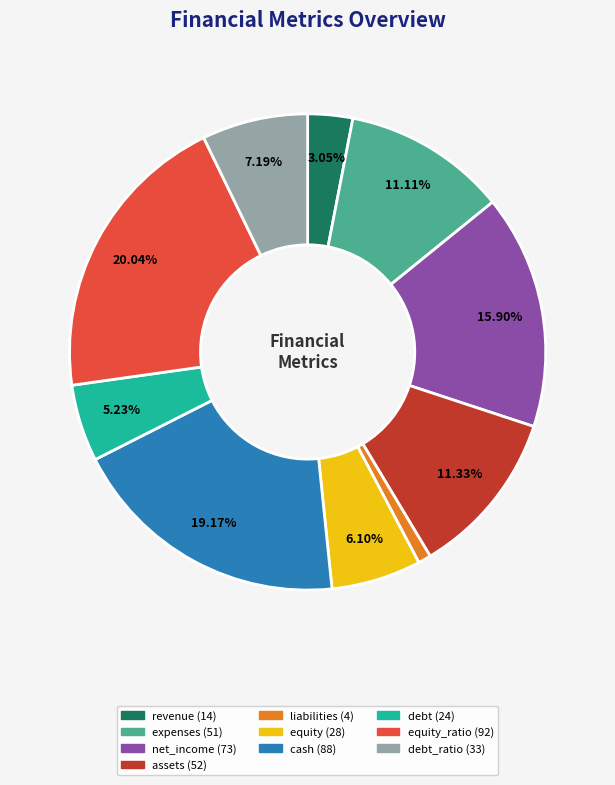

Is there any slice that represents more than half of the pie?

No